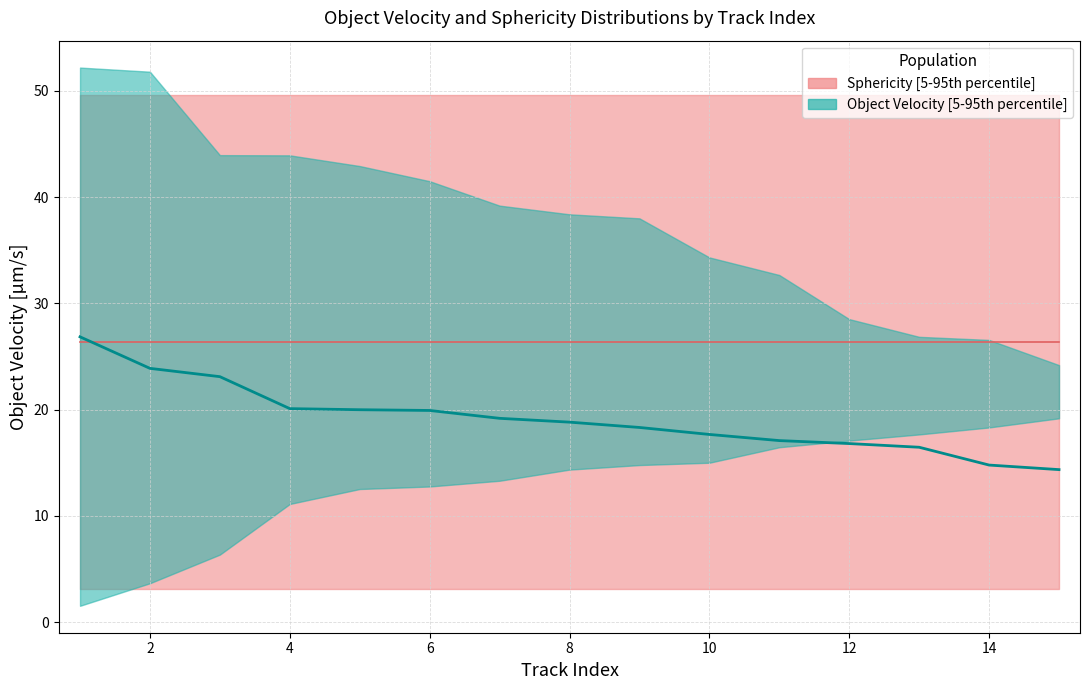

Rank the series at 4 from lowest to highest value.

Object Velocity median, Sphericity median